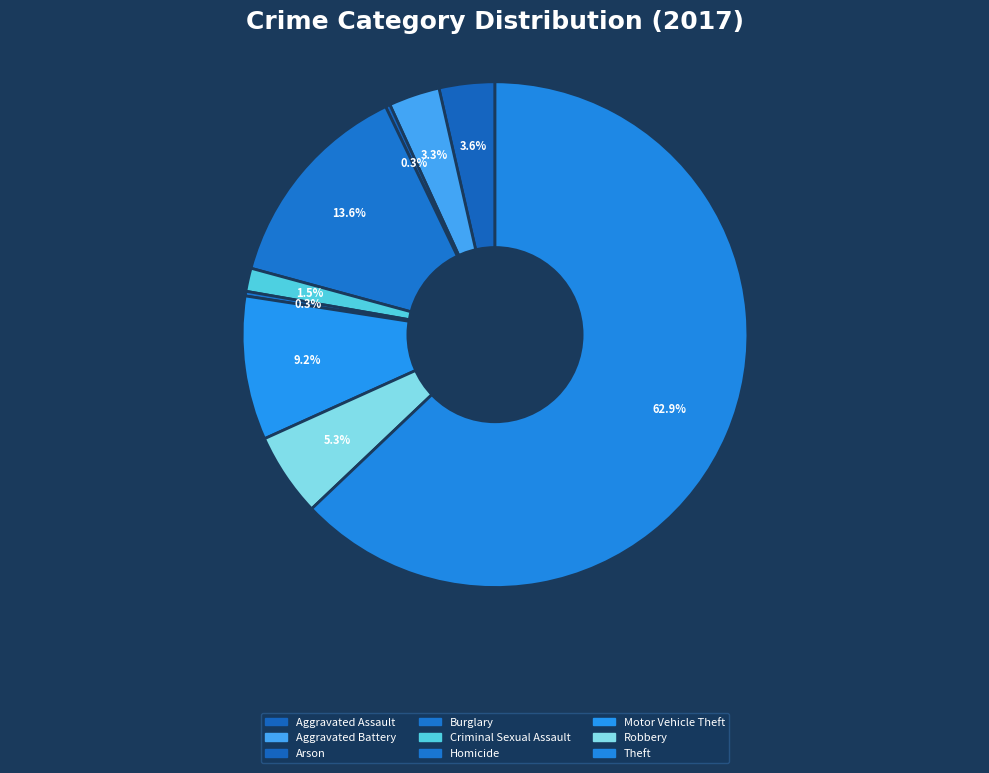

How many segments does this pie chart have?

9